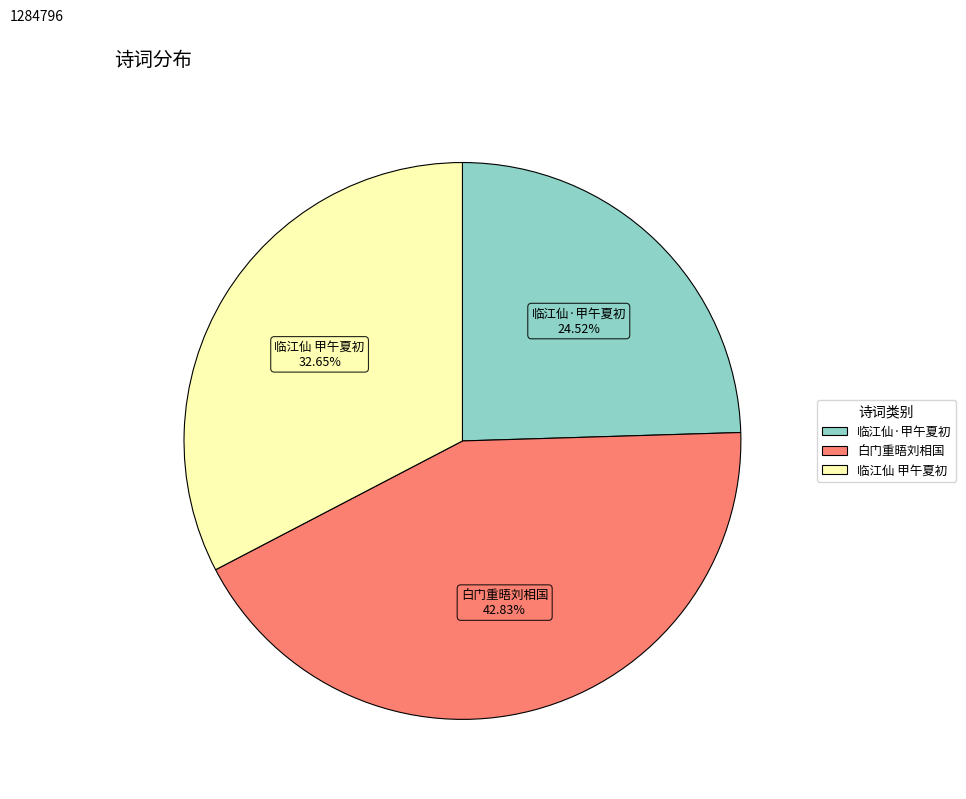

Is there a majority slice in this chart?

No